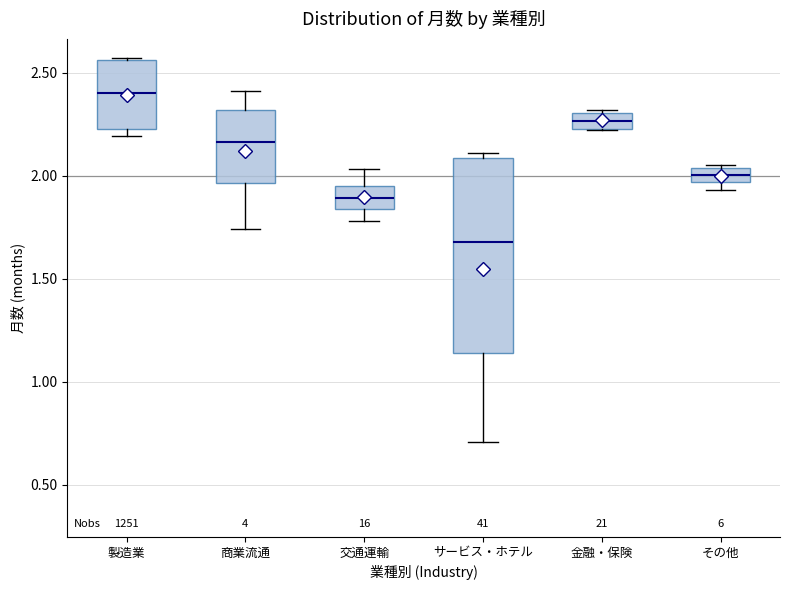

Which box has the lowest median line?

サービス・ホテル